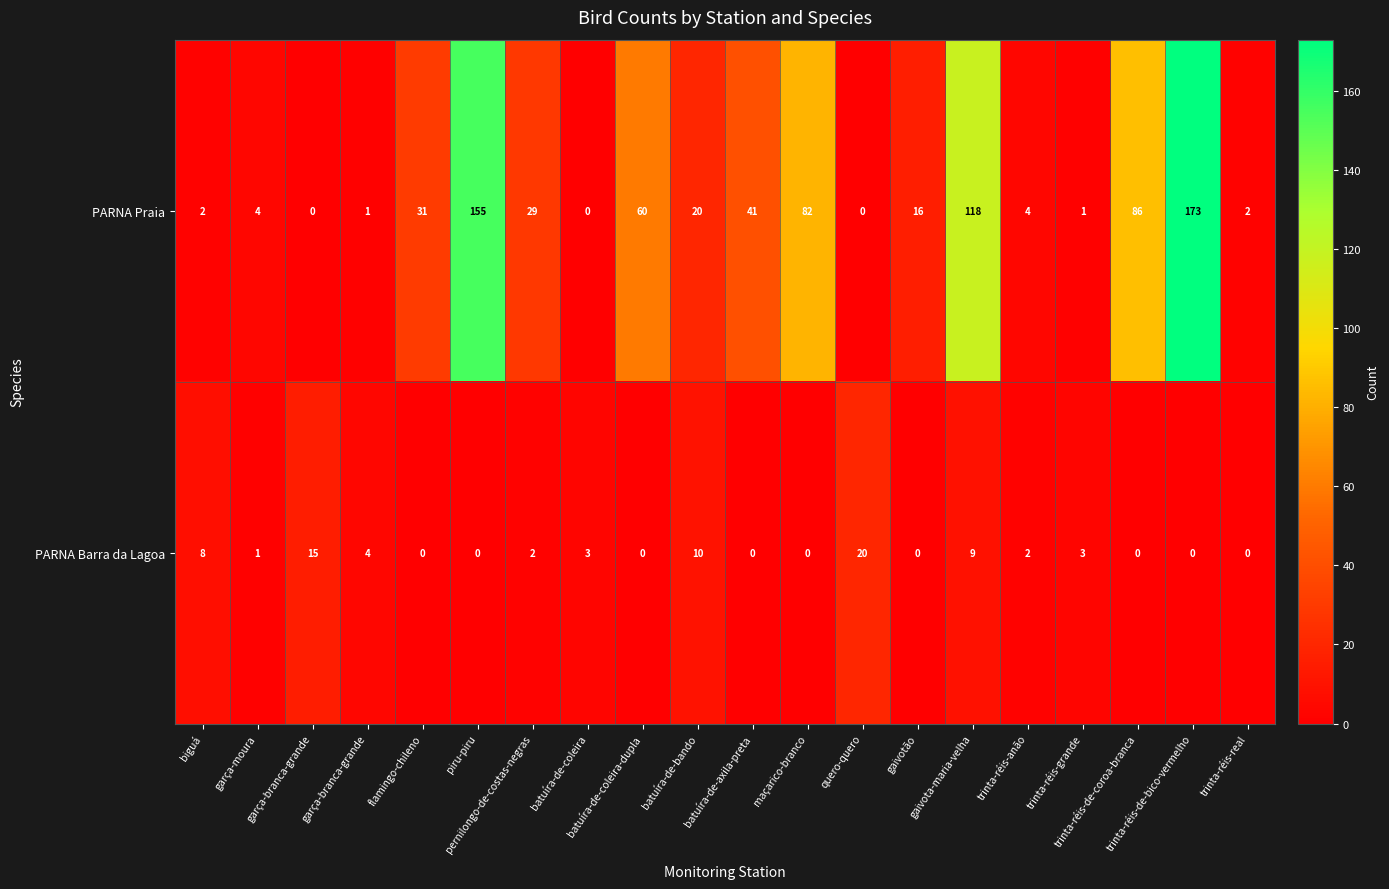

At how many categories does at least one series exceed 66?

5